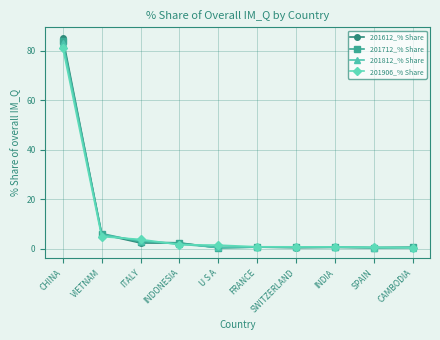

Which label corresponds to the largest value in the chart?

CHINA